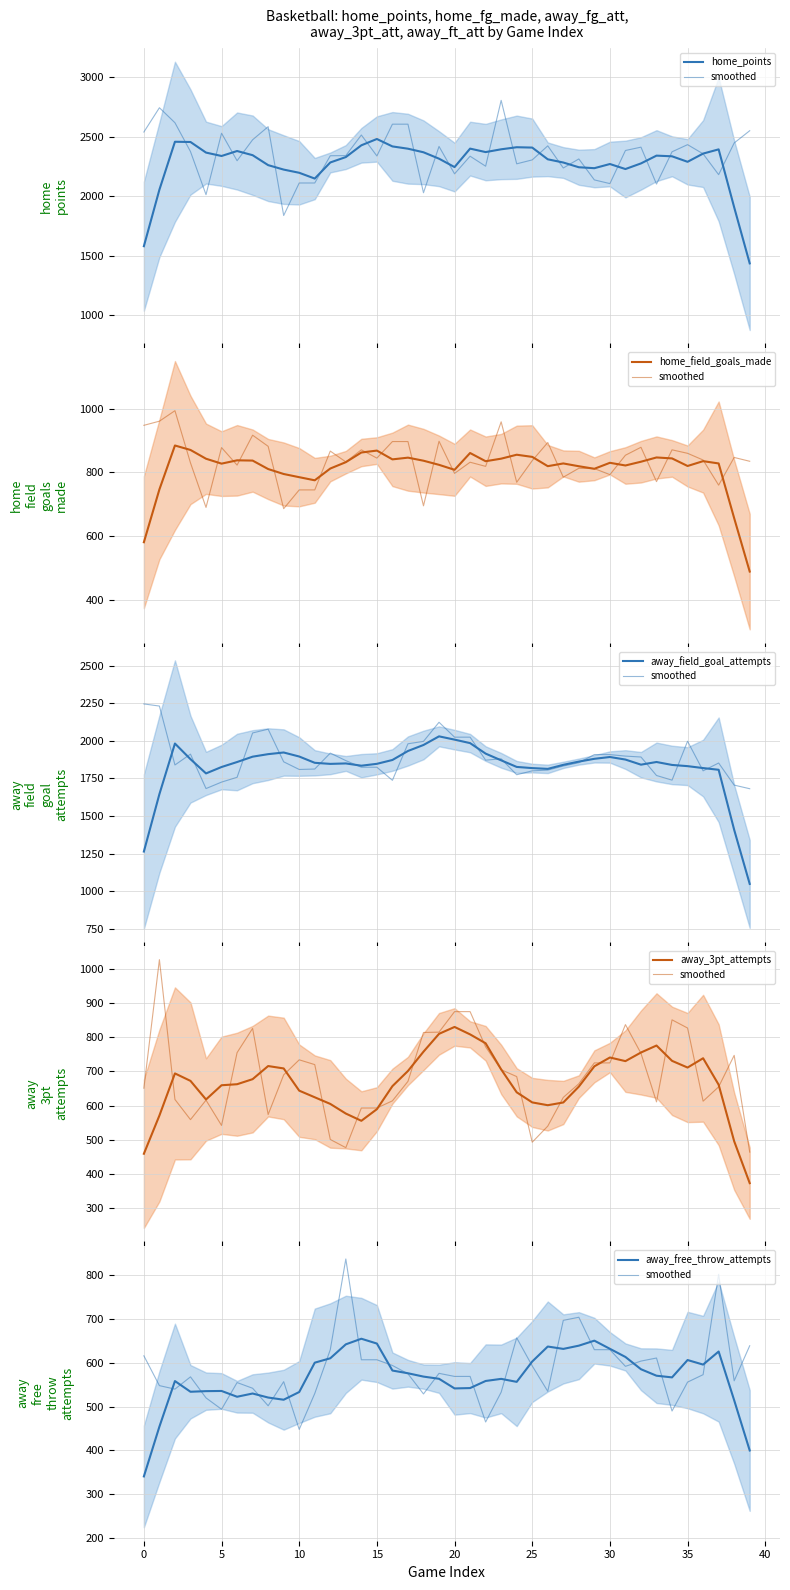

The value of home_points at 16 is 4177.7. True or false?

False